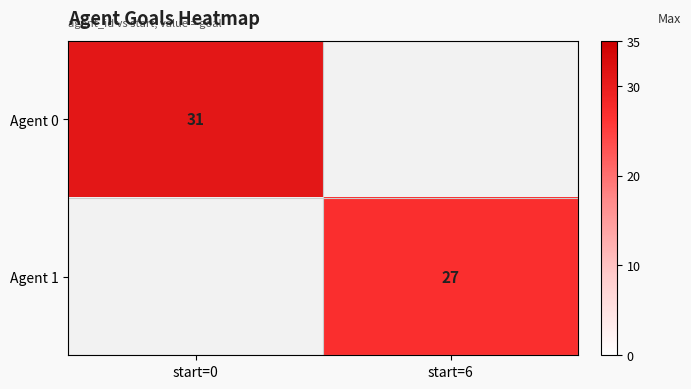

At how many categories does at least one series exceed 27?

1